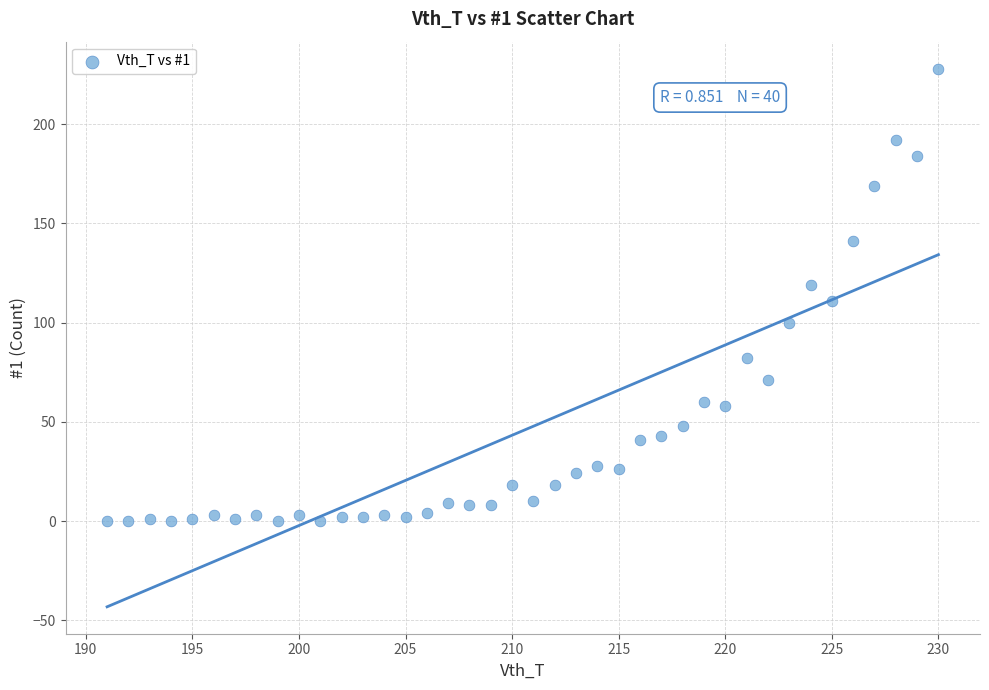

What is the range of Y values (max minus min)?

228